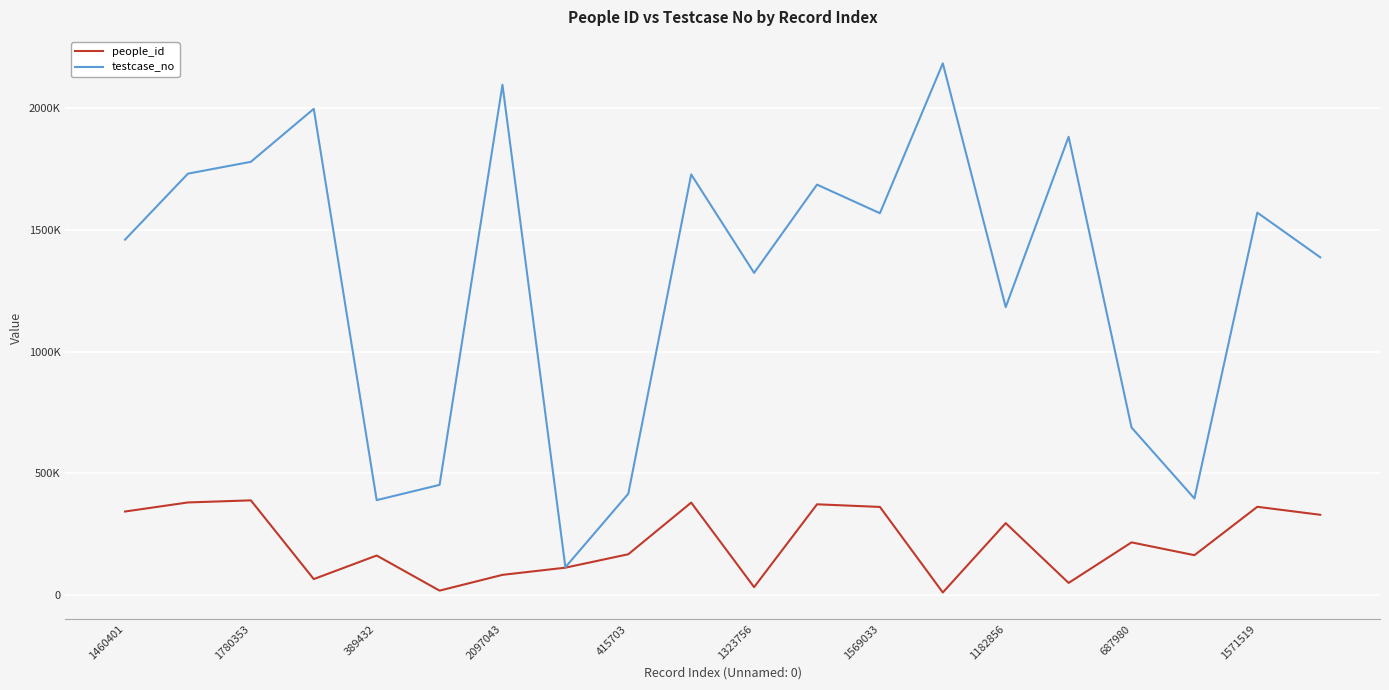

What are all the series names shown in the legend?

people_id, testcase_no